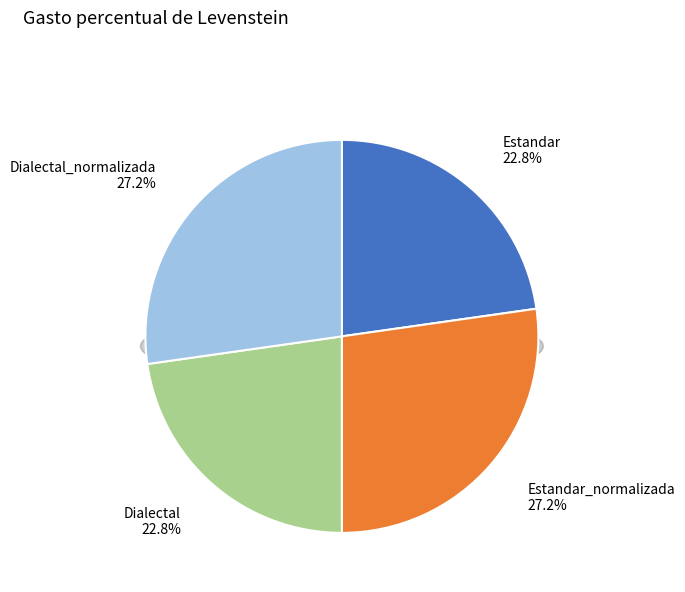

To the nearest percent, what percentage of the pie is Estandar?

23%